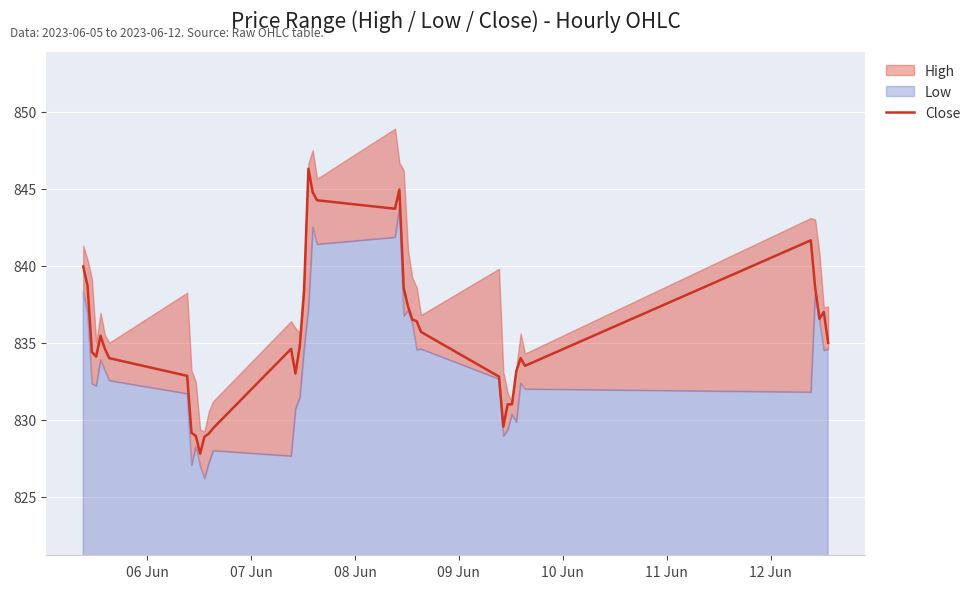

What is the minimum value for Close?

827.8